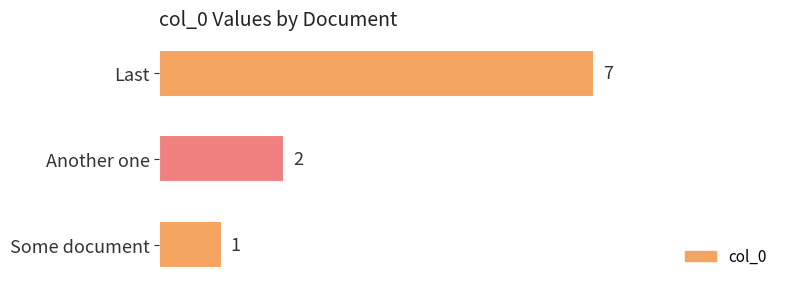

Reading bottom to top, transcribe all the data shown in this chart.

Some document=1	Another one=2	Last=7